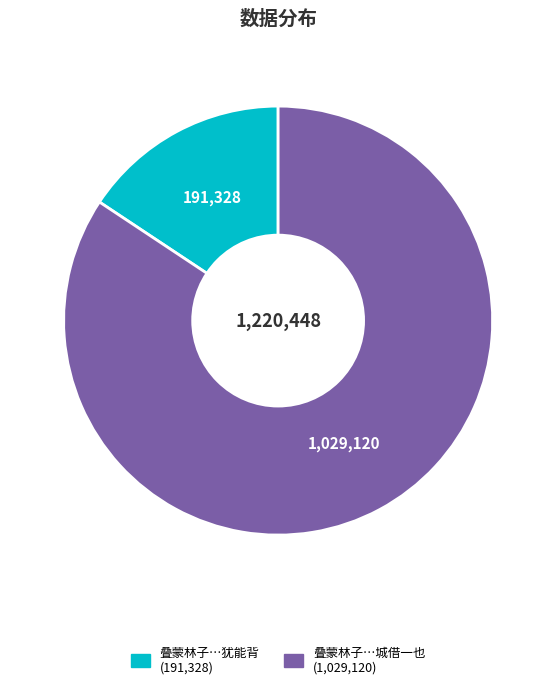

Is there a majority slice in this chart?

Yes